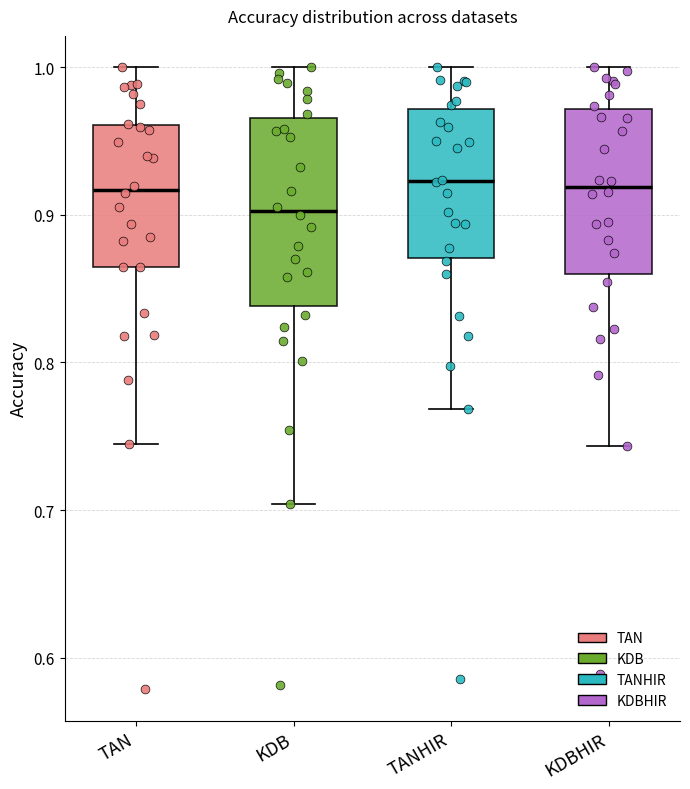

Reading left to right, transcribe this box plot: for each box, give where its median line is, the range the box spans, and where its two whiskers end, as read against the y-axis. The values are not printed on the chart, so give them approximately, as read against the axis.

TAN: median 0.92, box 0.86 to 0.96, whiskers 0.74 to 1.00
KDB: median 0.90, box 0.84 to 0.97, whiskers 0.70 to 1.00
TANHIR: median 0.92, box 0.87 to 0.97, whiskers 0.77 to 1.00
KDBHIR: median 0.92, box 0.86 to 0.97, whiskers 0.74 to 1.00